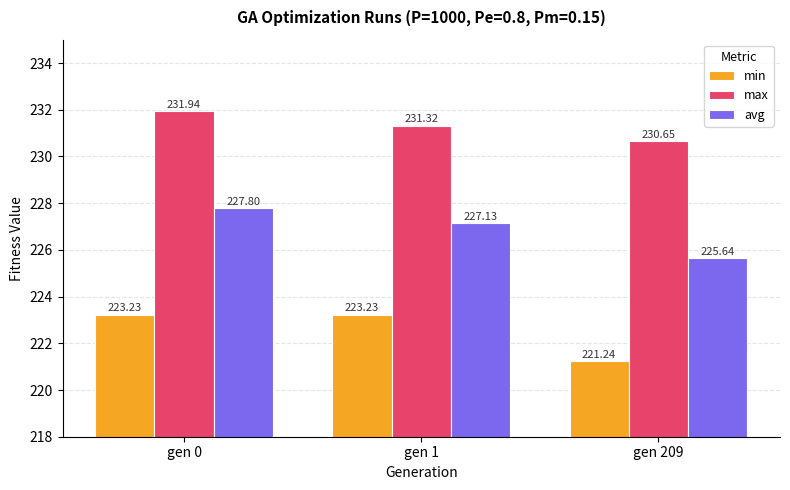

Which series has the widest spread of values?

avg